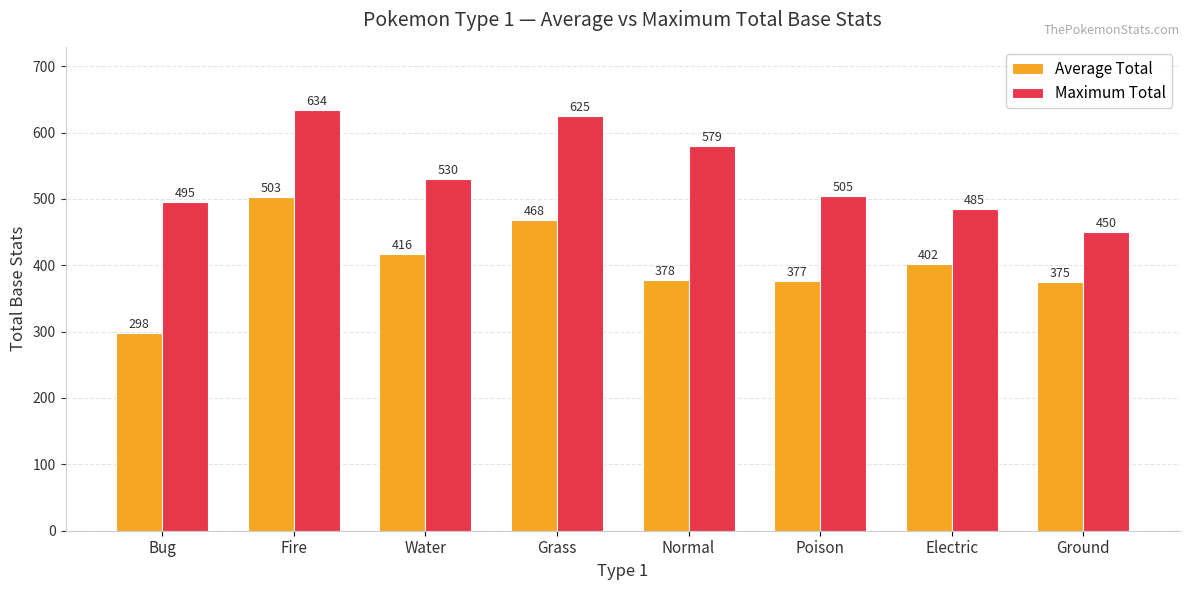

The value of Maximum Total at Fire is 1085.0. True or false?

False